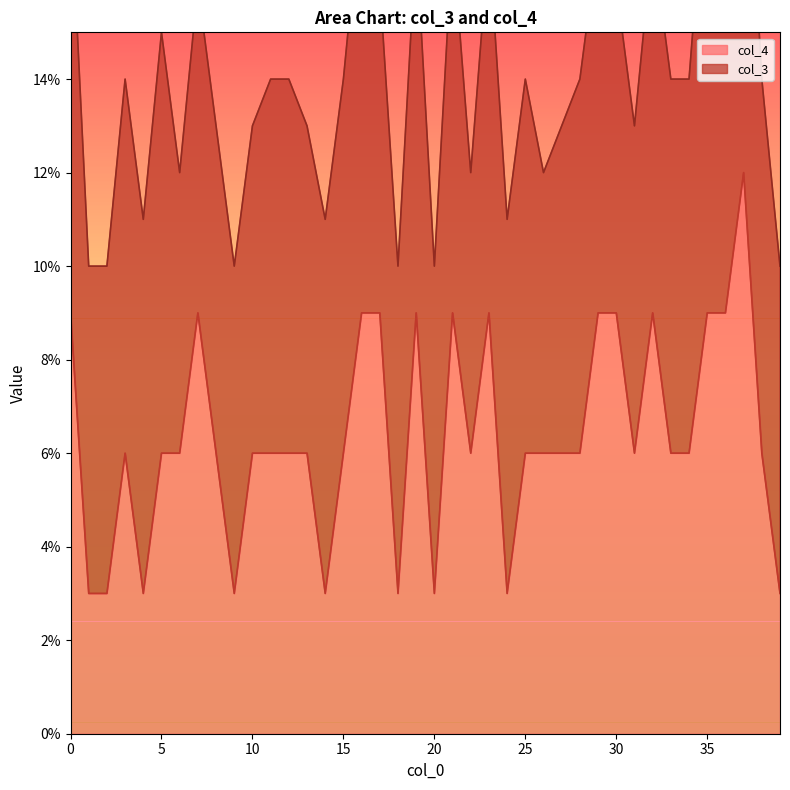

At which category does the data reach its first local peak?

3